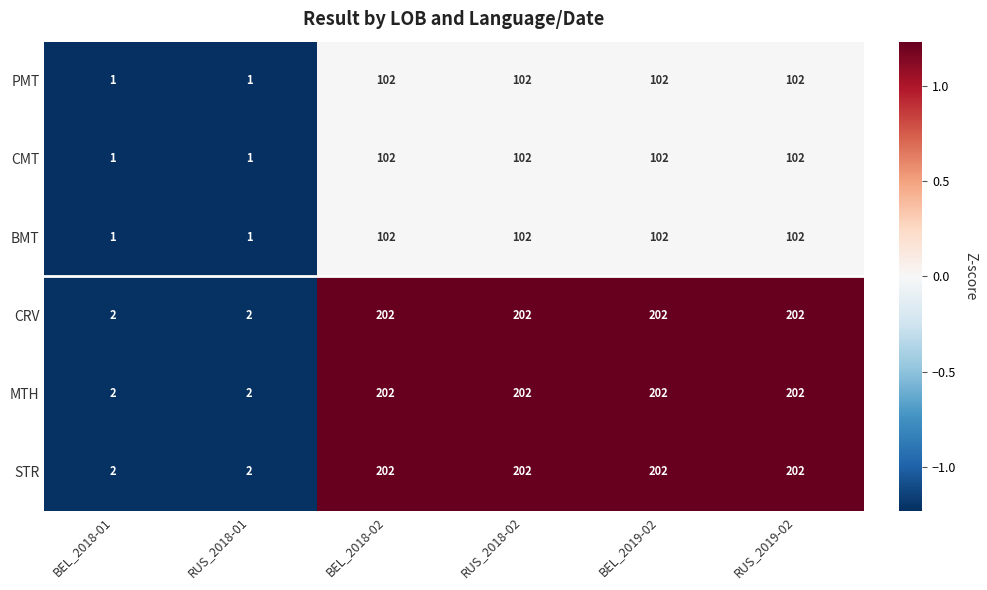

What is the difference between the highest and lowest values at BEL_2018-02?

100